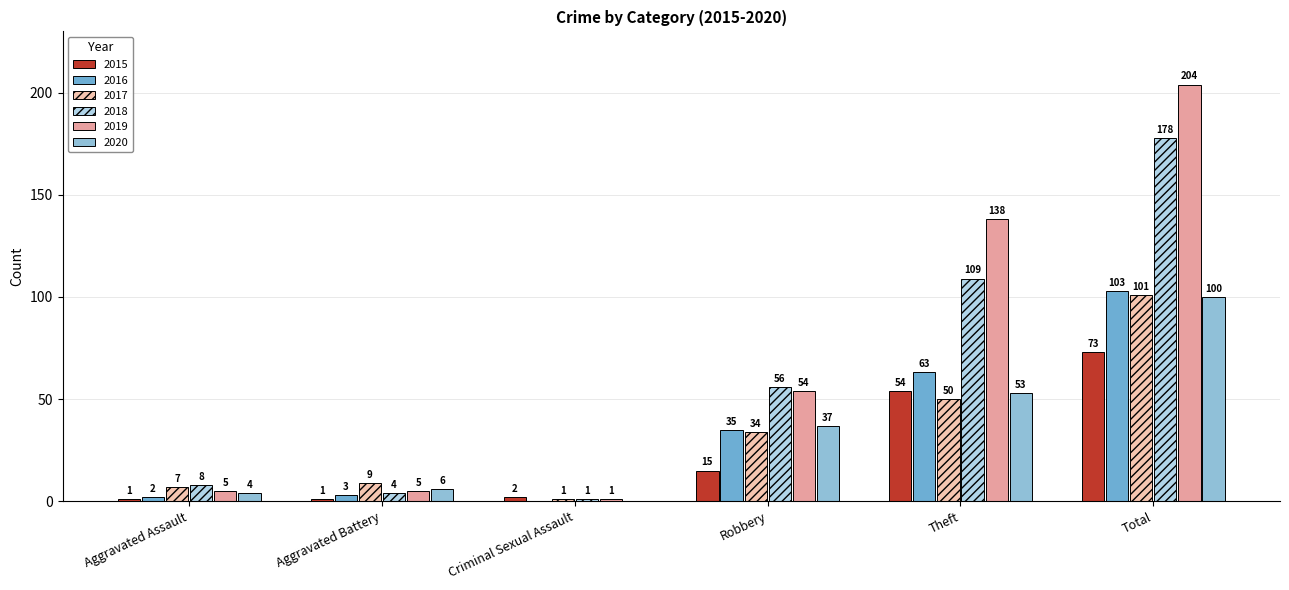

How many series are shown in this chart?

6